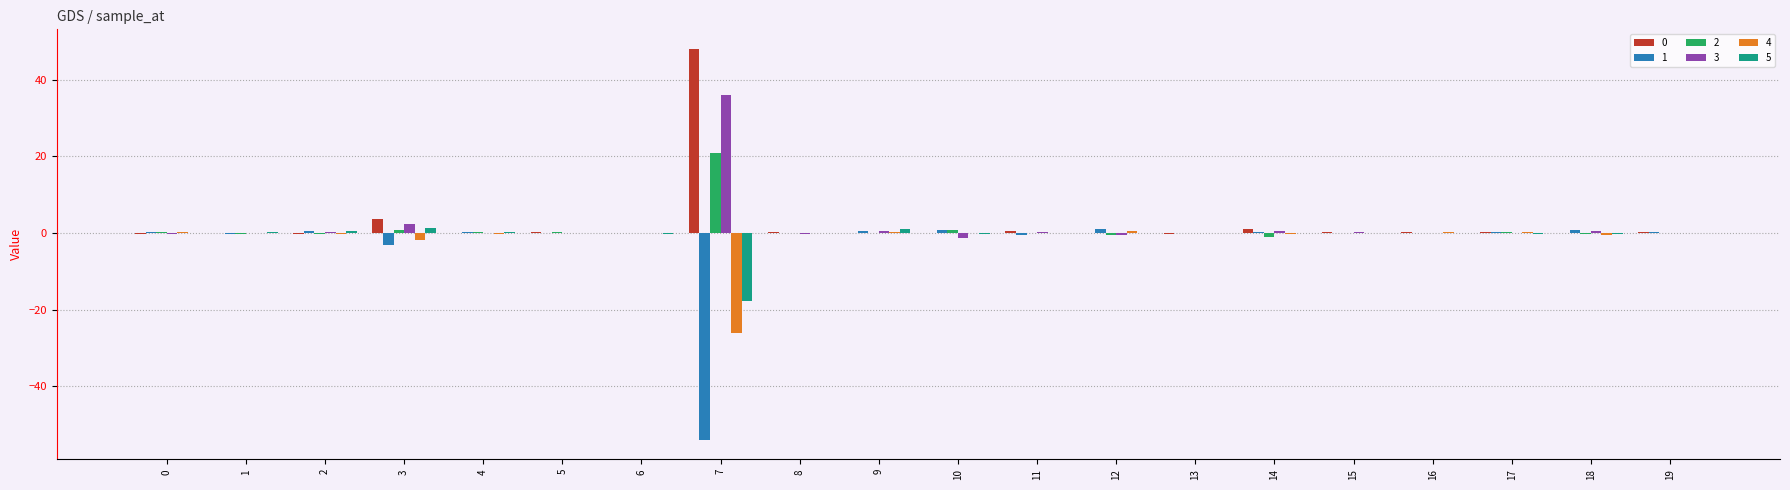

True or false: 4 has a value of -0.0 at 11.

True